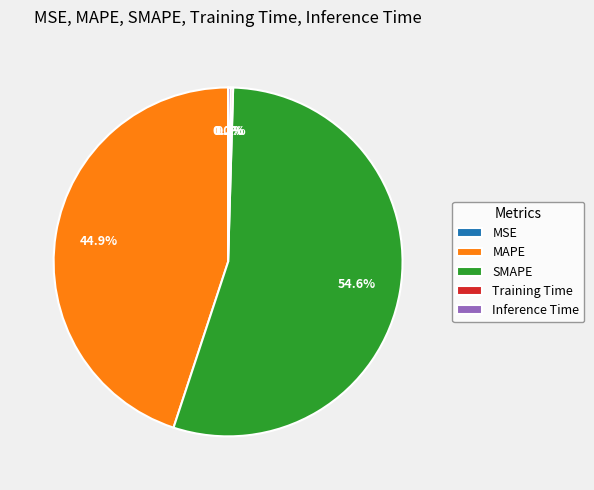

Is there any slice that represents more than half of the pie?

Yes